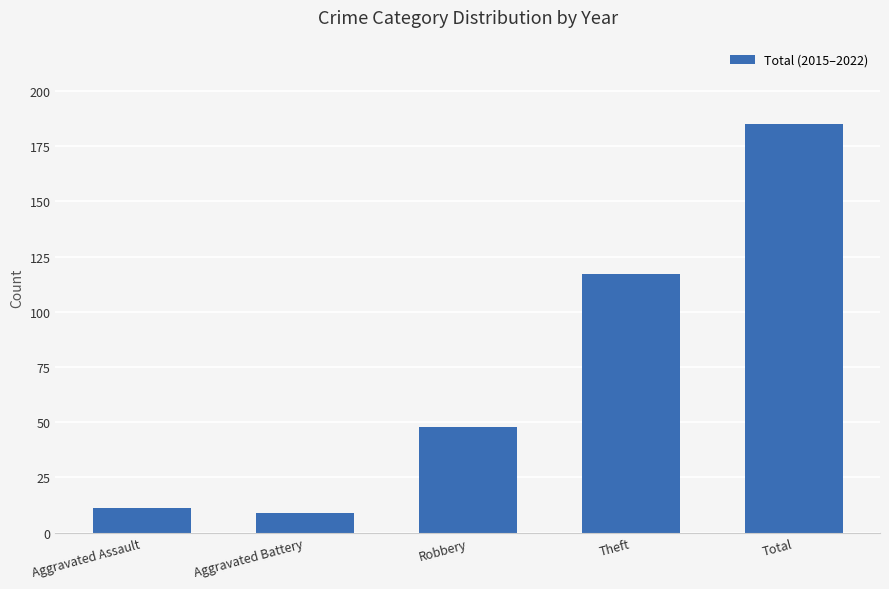

What is the sum of the values at Aggravated Battery and Theft?

126